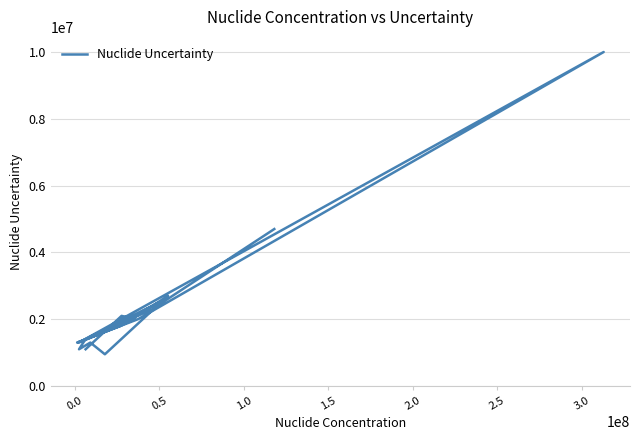

What is the average value?

2373529